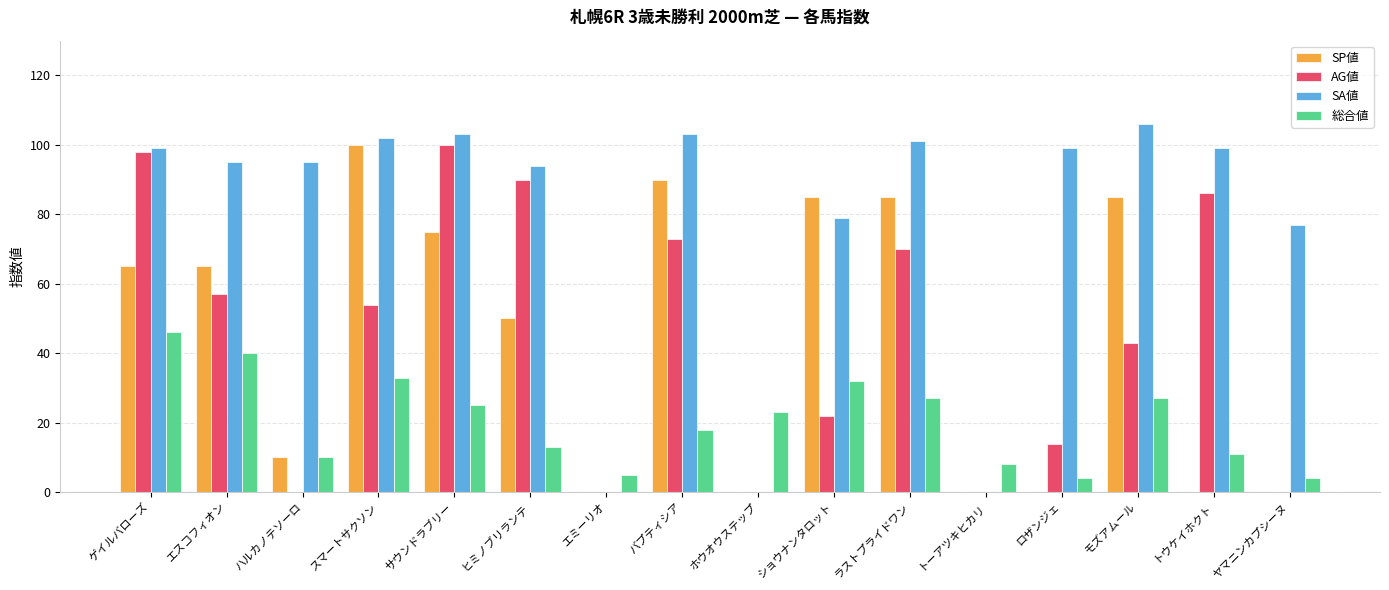

What value does the 総合値 series have at トウケイホクト?

11